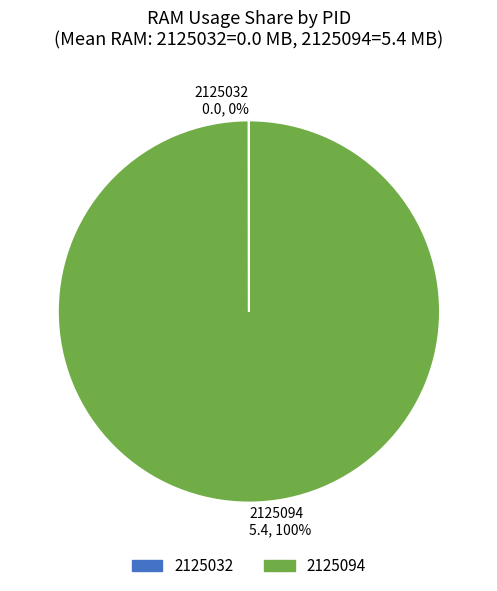

The 2125094 slice represents 100% of the pie. True or false?

True